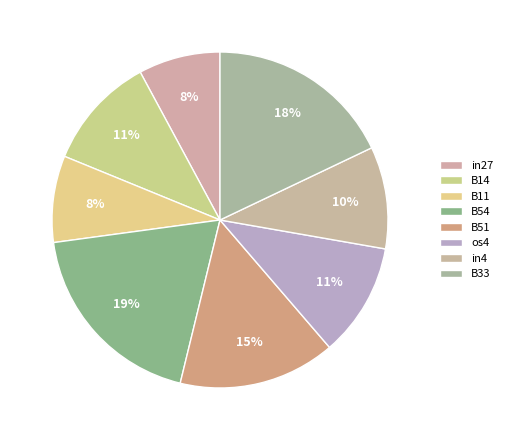

What portion of the pie excludes in4?

90.2%